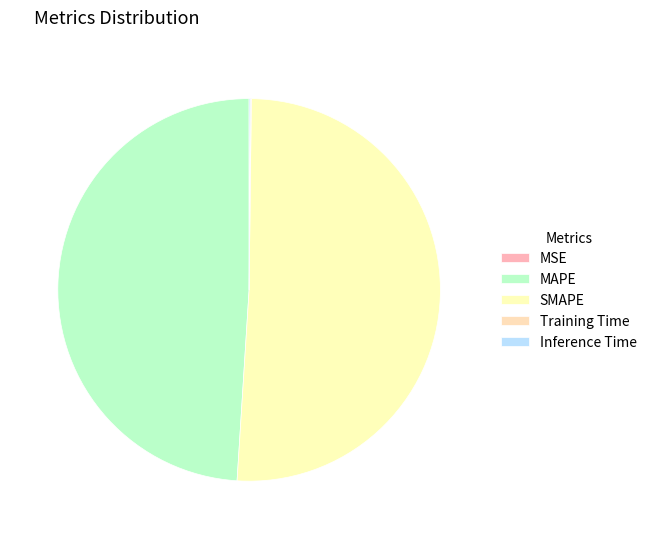

To the nearest percent, what is the average slice percentage?

20%